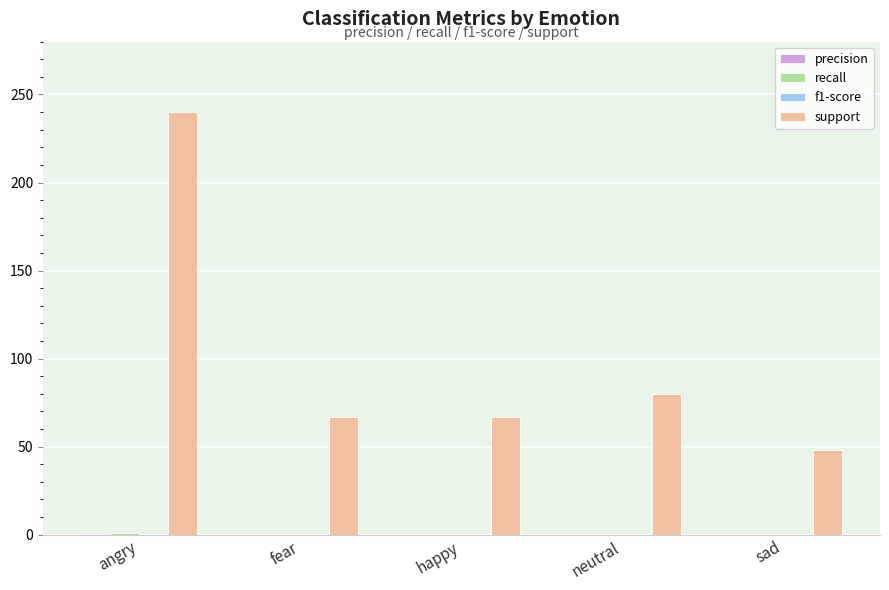

What is the total value across all series at happy?

67.0